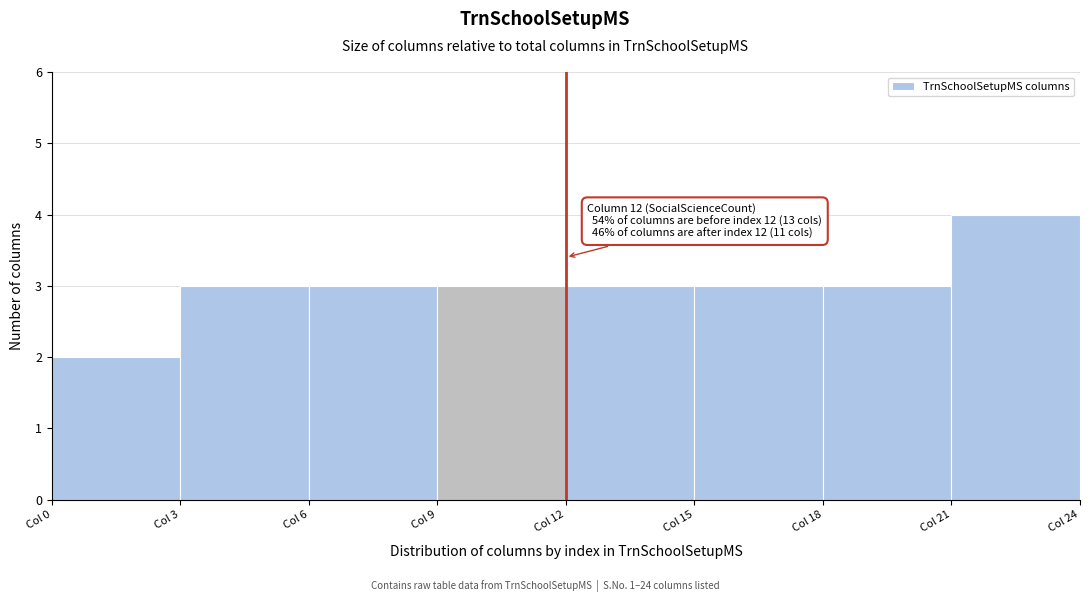

Which range on the x-axis has the tallest bar?

21 to 24